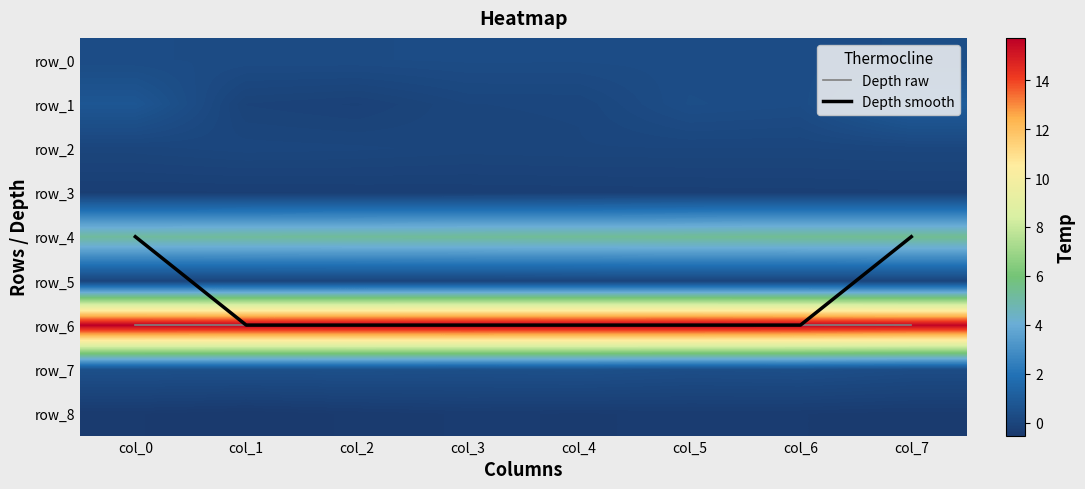

At which label does row_6 reach its peak?

col_0